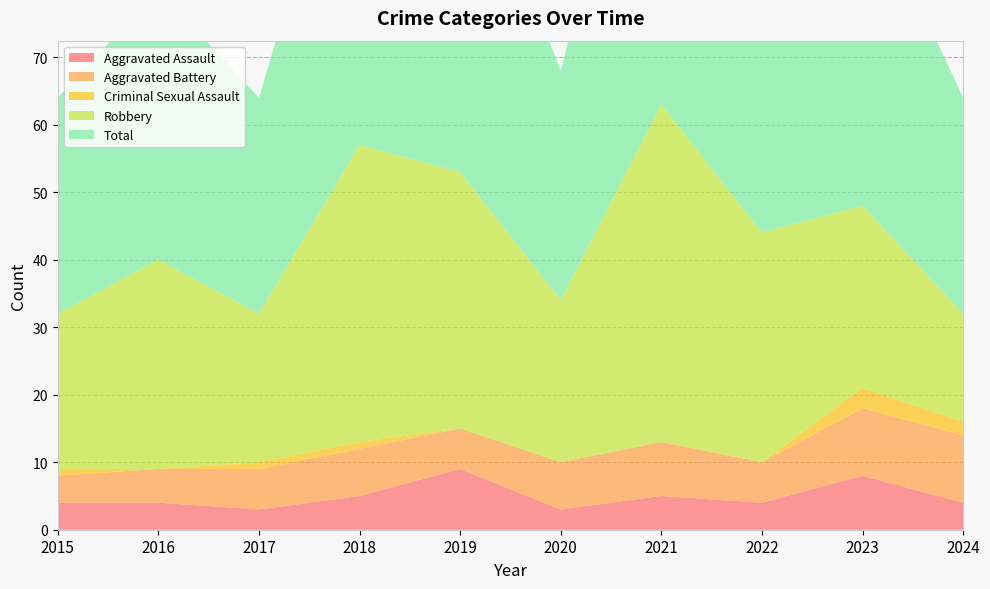

Reading left to right, extract all data points from this chart.

Aggravated Assault: 2015=4	2016=4	2017=3	2018=5	2019=9	2020=3	2021=5	2022=4	2023=8	2024=4
Aggravated Battery: 2015=4	2016=5	2017=6	2018=7	2019=6	2020=7	2021=8	2022=6	2023=10	2024=10
Criminal Sexual Assault: 2015=1	2016=0	2017=1	2018=1	2019=0	2020=0	2021=0	2022=0	2023=3	2024=2
Robbery: 2015=23	2016=31	2017=22	2018=44	2019=38	2020=24	2021=50	2022=34	2023=27	2024=16
Total: 2015=32	2016=40	2017=32	2018=57	2019=53	2020=34	2021=63	2022=44	2023=48	2024=32